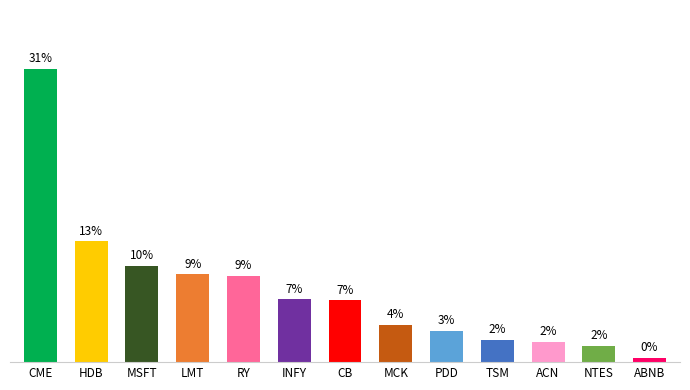

Which has a higher value, INFY or LMT?

LMT